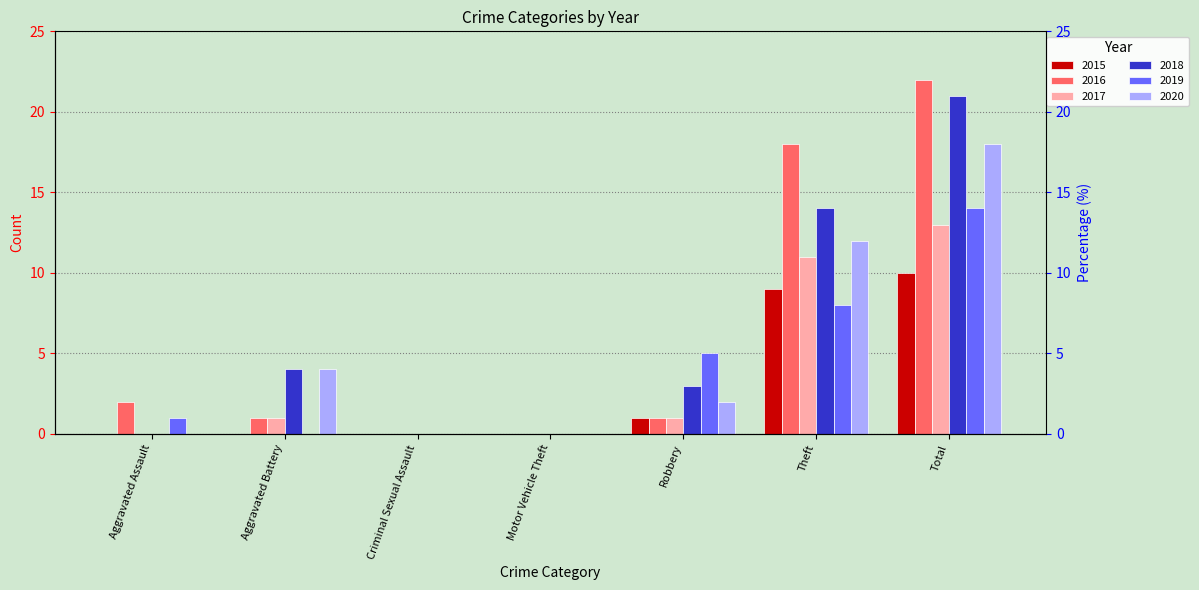

Which series has the largest total across all categories?

2016